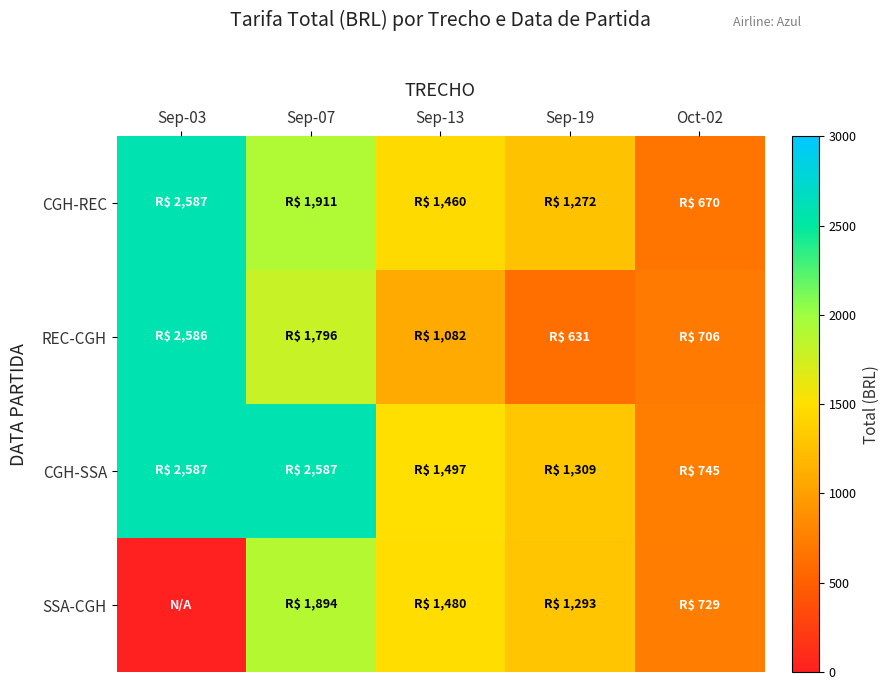

Reading left to right, list all the values displayed in this chart.

CGH-REC: Sep-03=2587.3	Sep-07=1910.7	Sep-13=1459.6	Sep-19=1271.6	Oct-02=670.2
REC-CGH: Sep-03=2585.5	Sep-07=1796.1	Sep-13=1081.9	Sep-19=630.8	Oct-02=706.0
CGH-SSA: Sep-03=2587.3	Sep-07=2587.3	Sep-13=1497.2	Sep-19=1309.2	Oct-02=745.4
SSA-CGH: Sep-03=0.0	Sep-07=1894.0	Sep-13=1480.5	Sep-19=1292.5	Oct-02=728.7